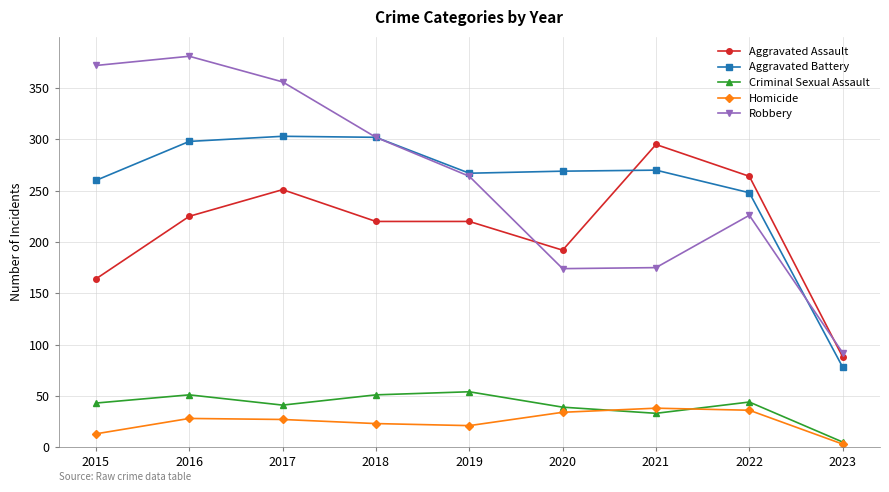

What is the value of the Robbery point at the 9th from the left?

92